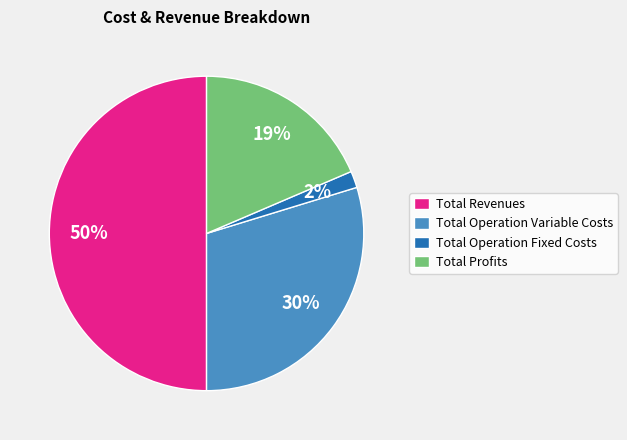

Between Total Operation Fixed Costs and Total Revenues, which is larger?

Total Revenues